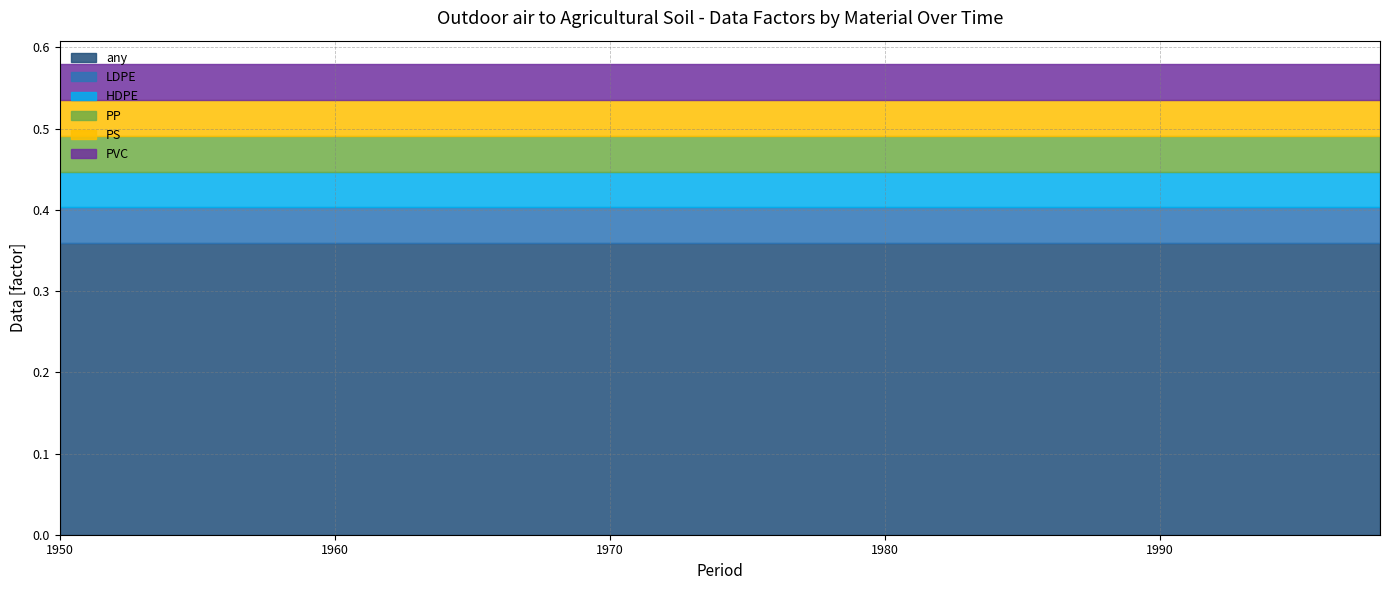

True or false: LDPE and PVC intersect in this chart.

False